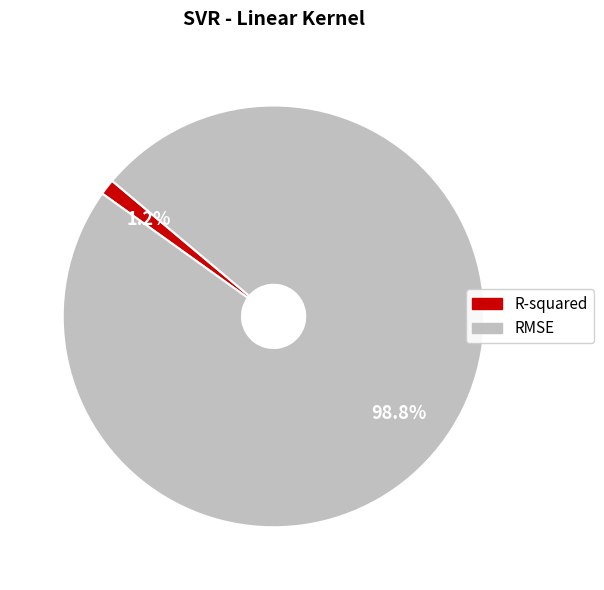

How many slices are in this pie chart?

2